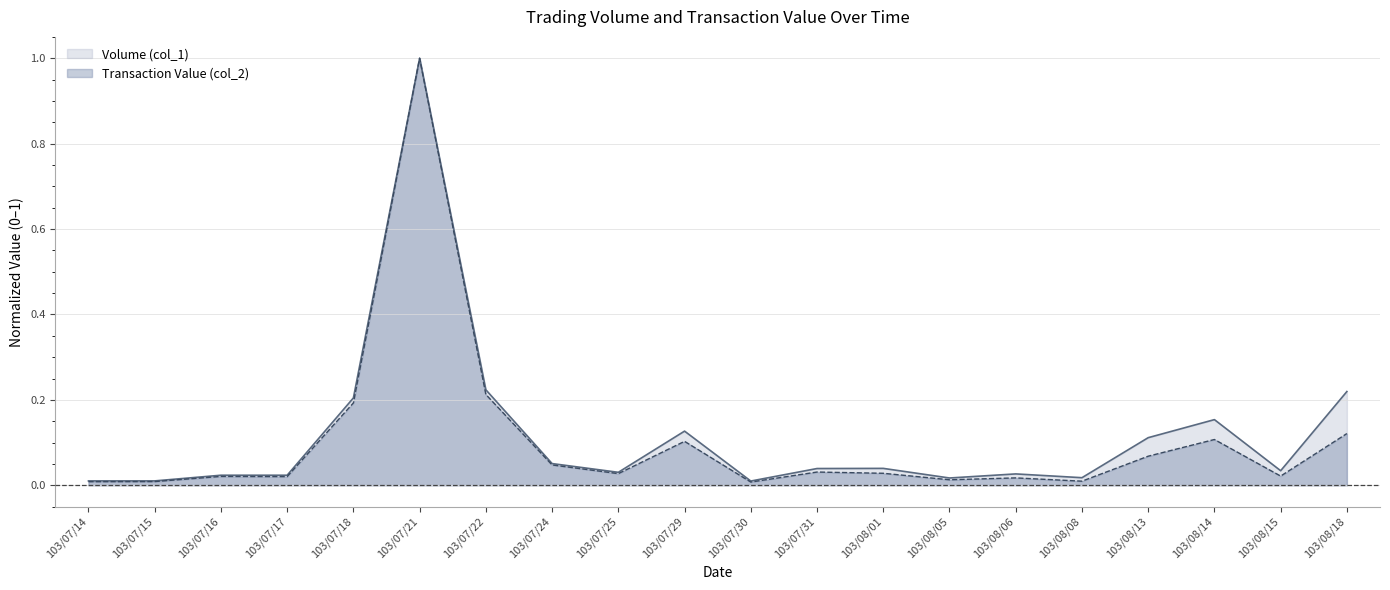

In Volume (col_1), how many points are higher than both neighbors (excluding endpoints)?

5